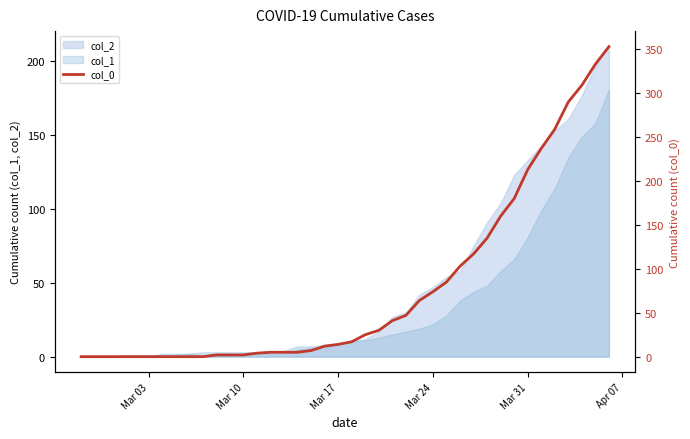

The value of col_1 at Mar 24 is 22. True or false?

True